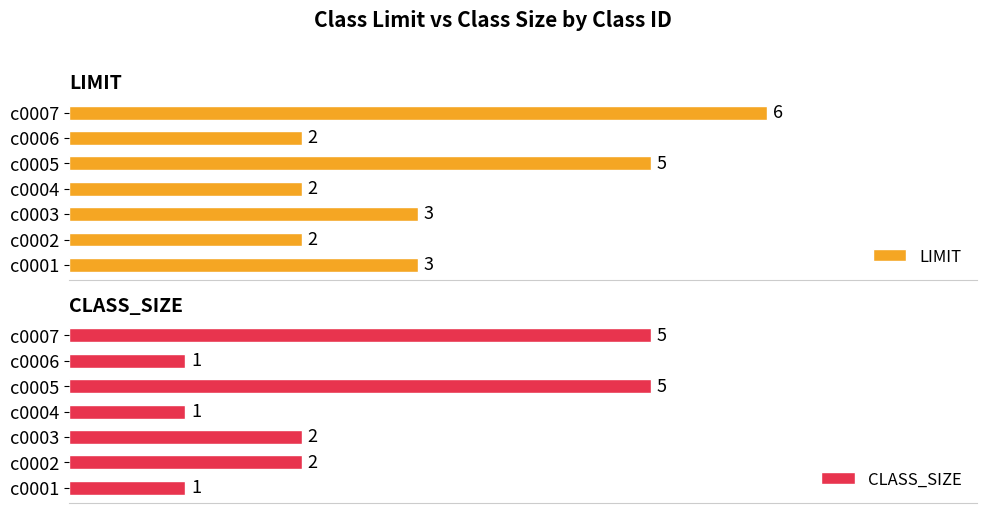

True or false: CLASS_SIZE has a value of 5 at c0007.

True